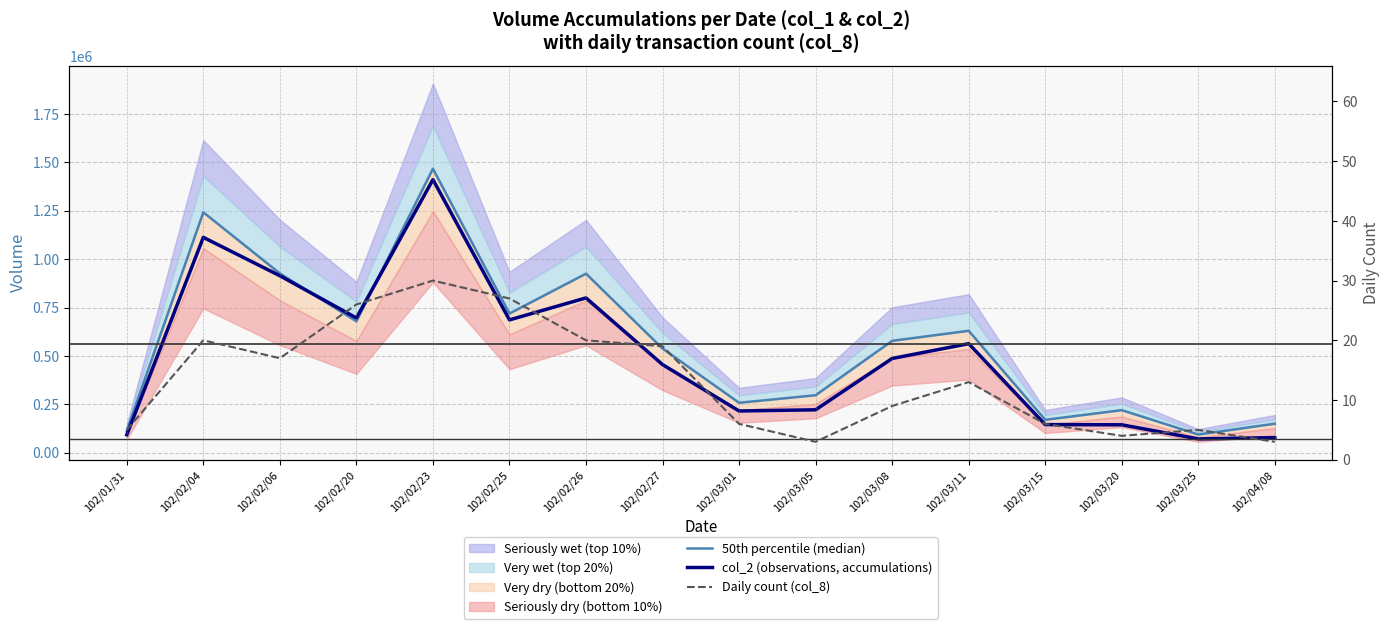

What is the label of the 1st point from the left?

102/01/31